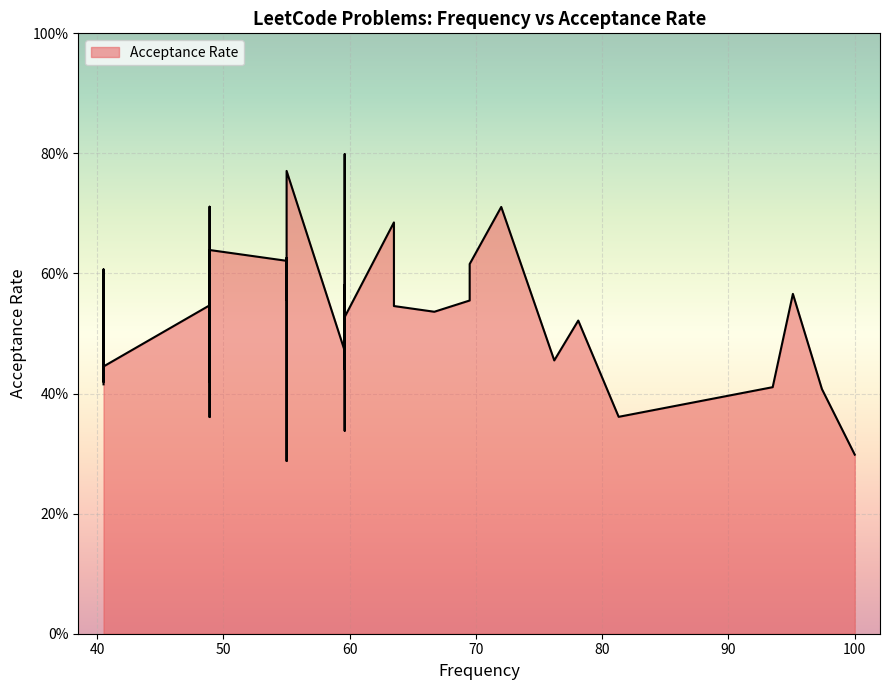

How many lines are shown in the chart?

1